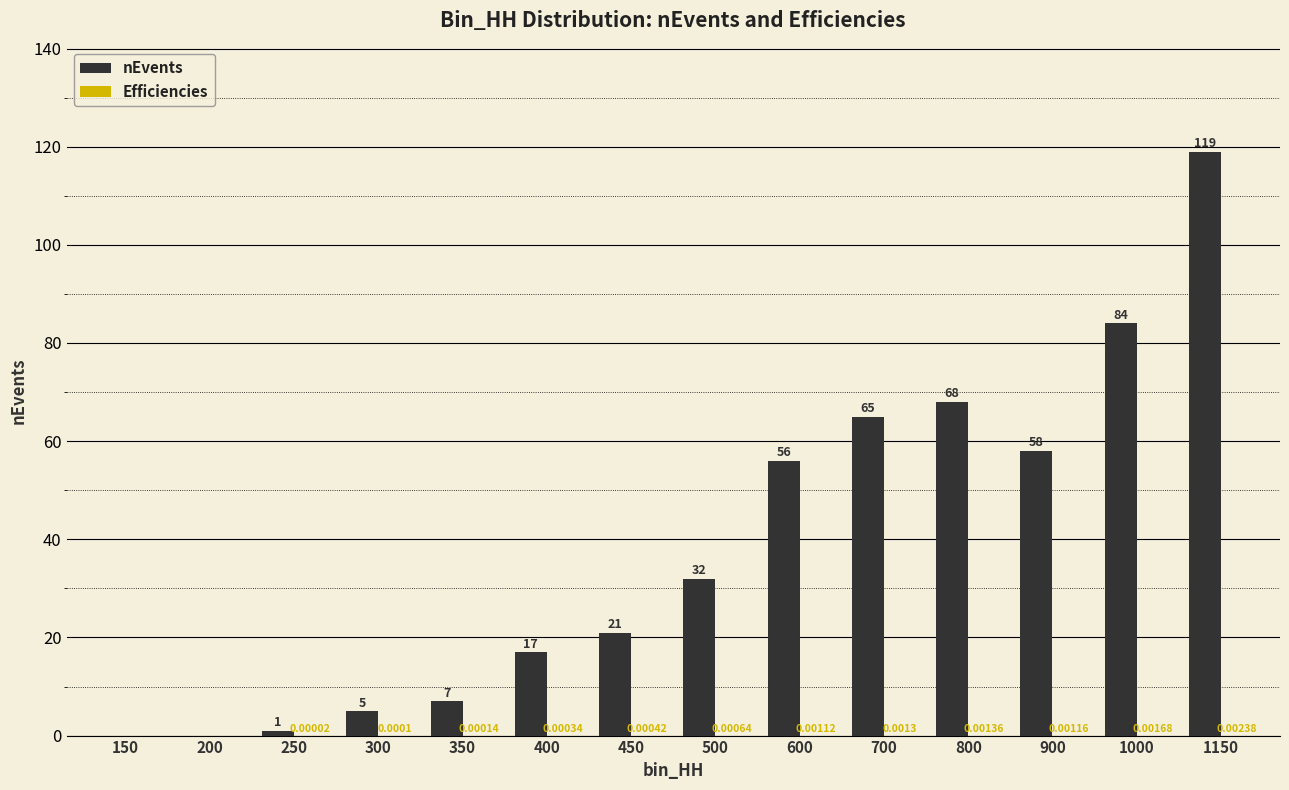

Read the nEvents value at 900.

58.0